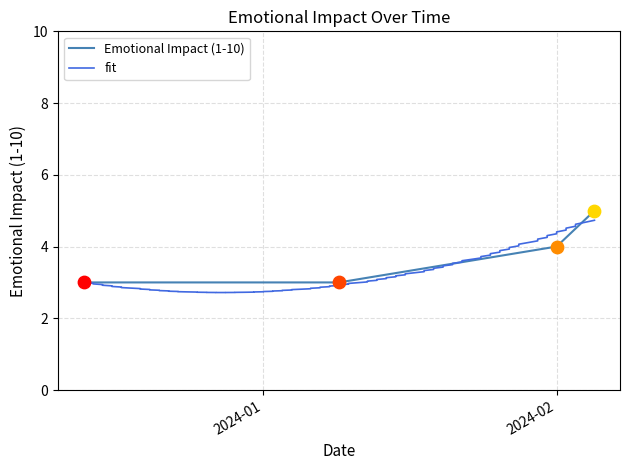

What is the change in value from 2024-01-09 to 2024-02-05?

+2